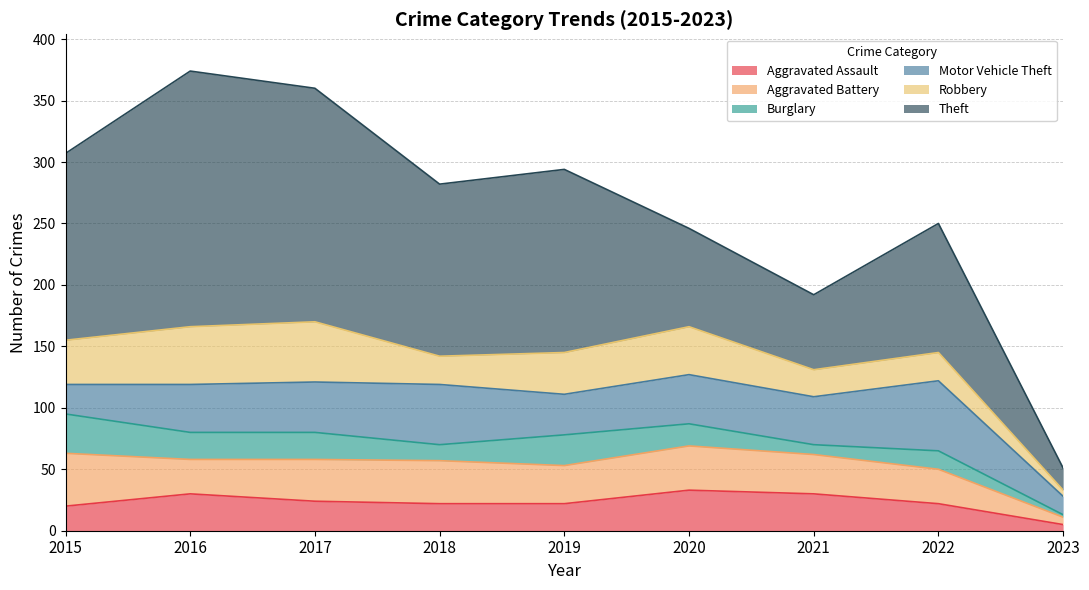

Which series has the largest range (max minus min)?

Theft